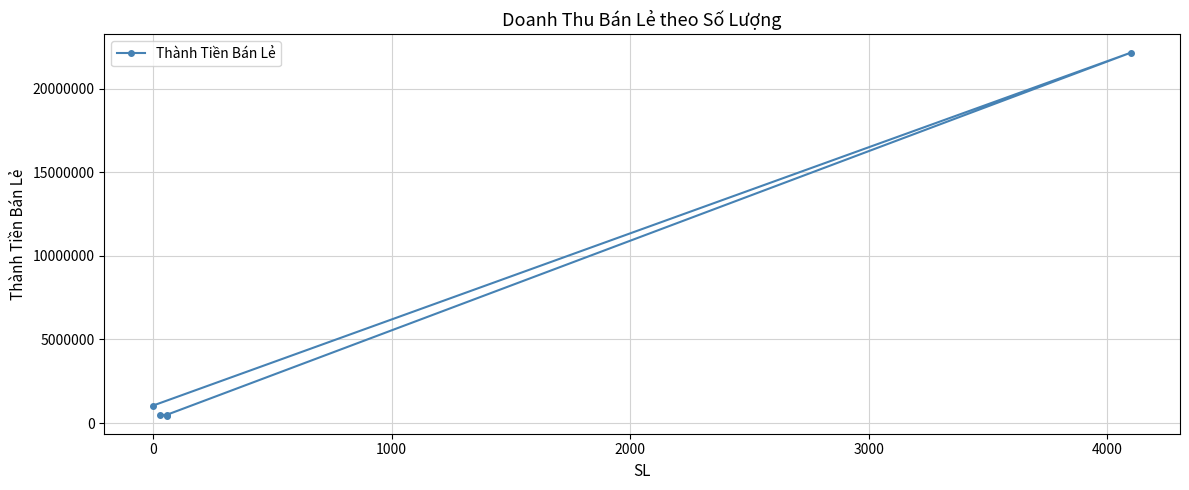

How many values are below 504900?

2